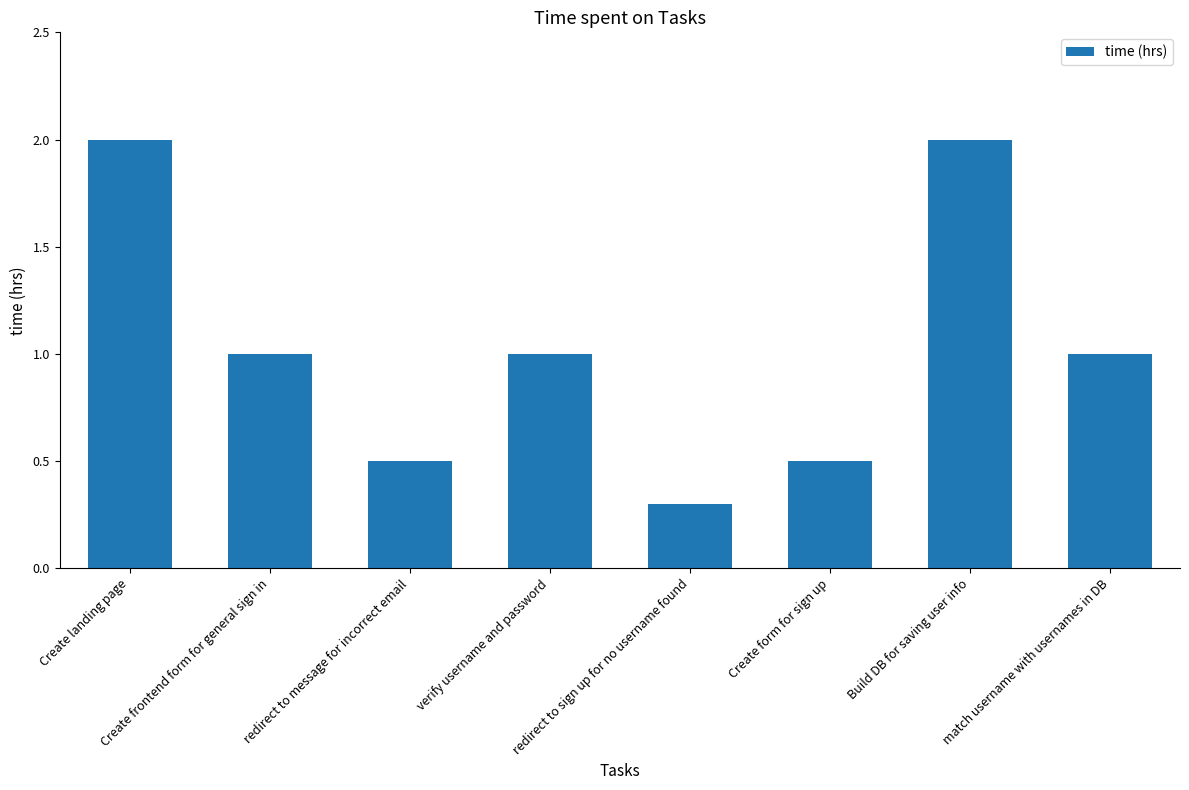

How many data points does each series have?

8